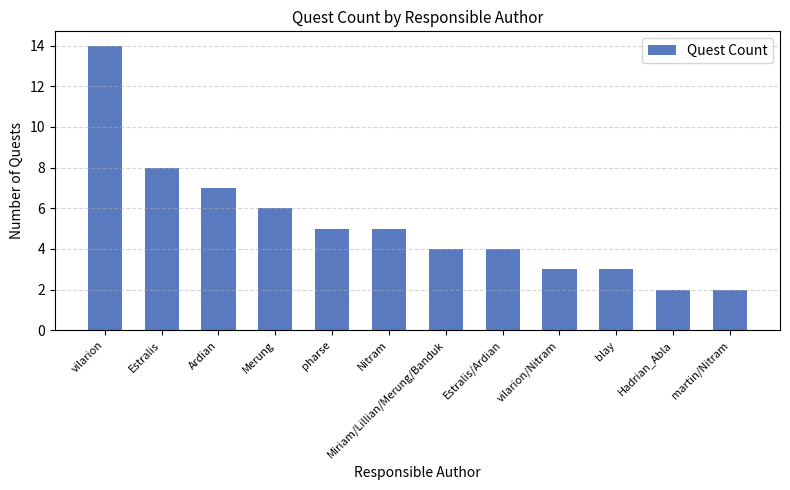

What is the difference between the maximum and second lowest values?

12